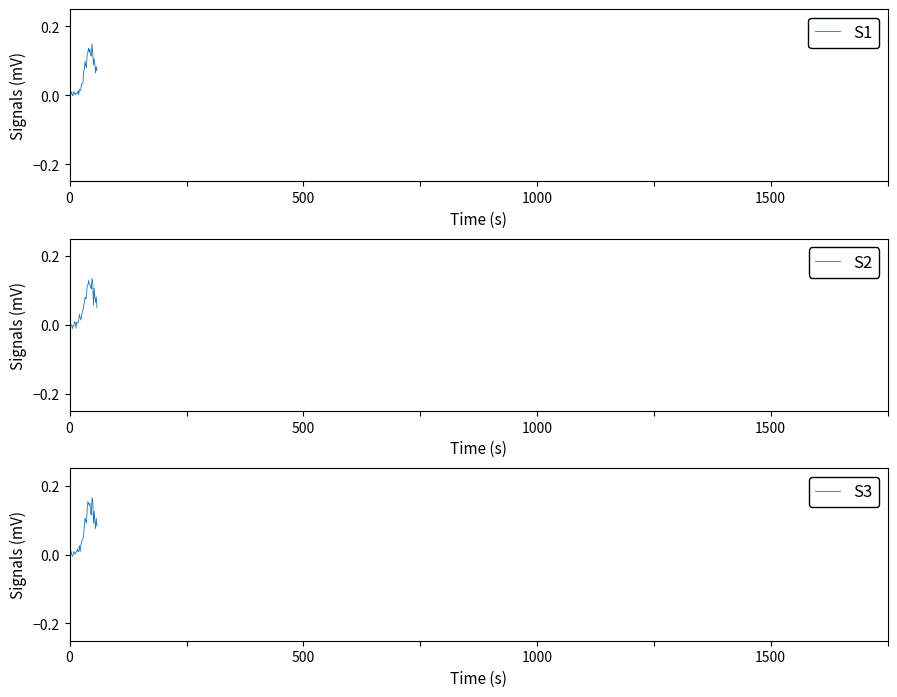

Where is the first local maximum for S2?

7